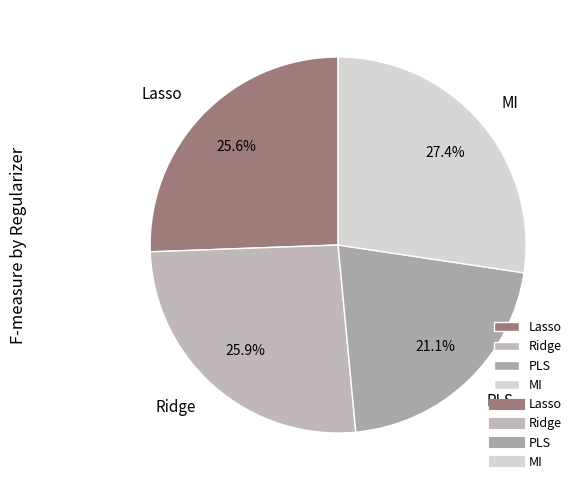

To the nearest percent, what percentage of the pie is Lasso?

26%